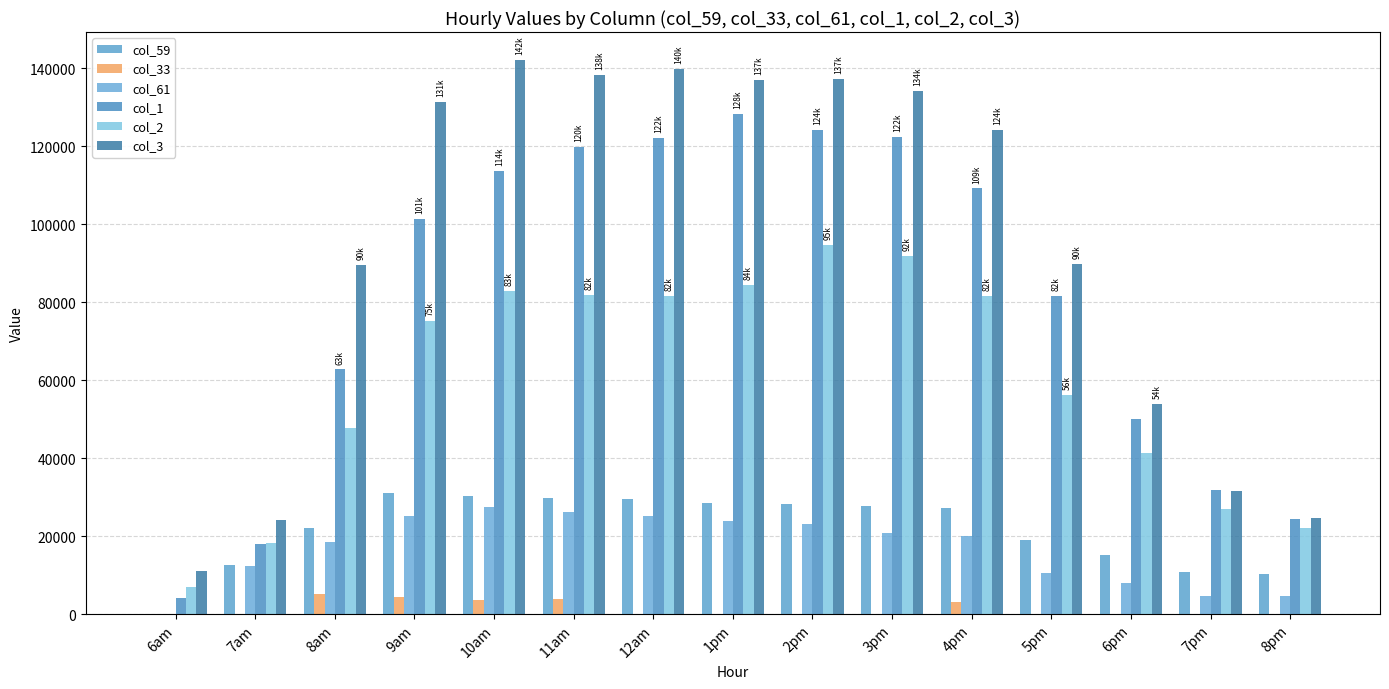

What is the total value across all series at 5pm?

257223.9